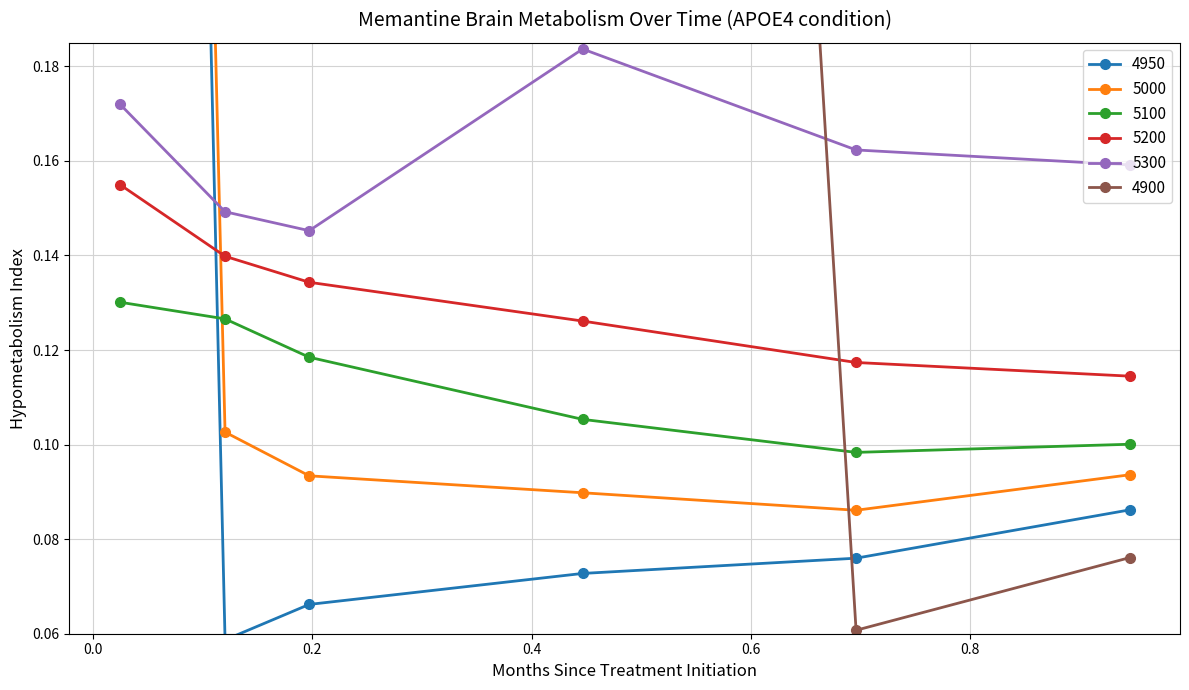

True or false: 5300 has more than 2 interior local peaks.

False